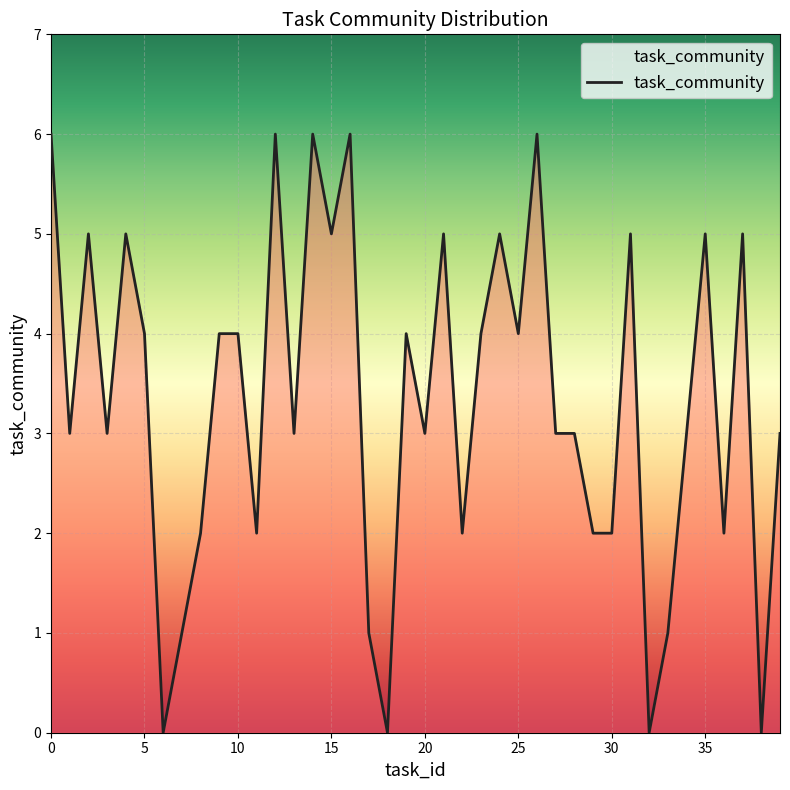

What is the greatest value displayed?

6